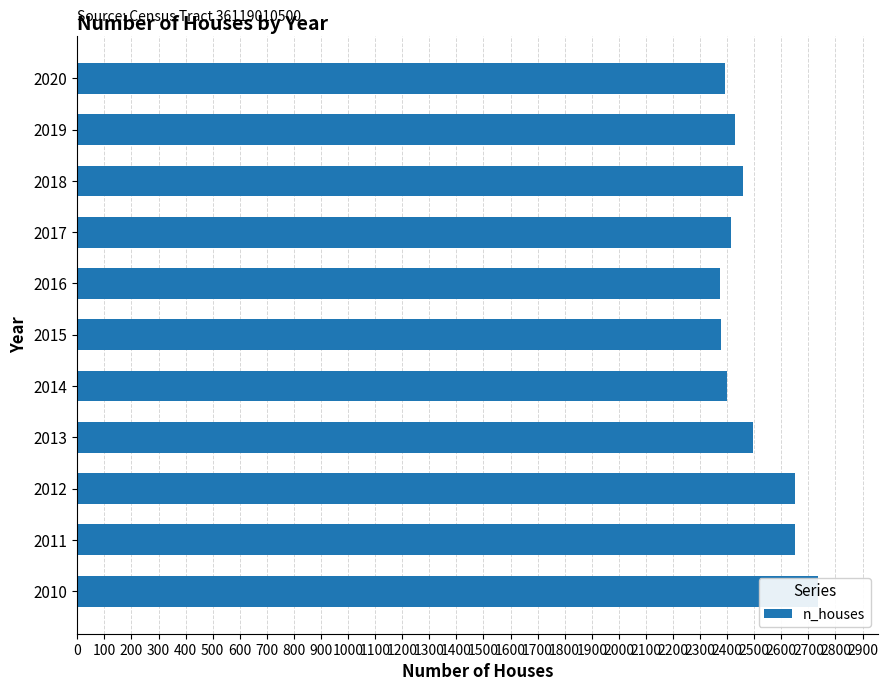

What is the average value?

2489